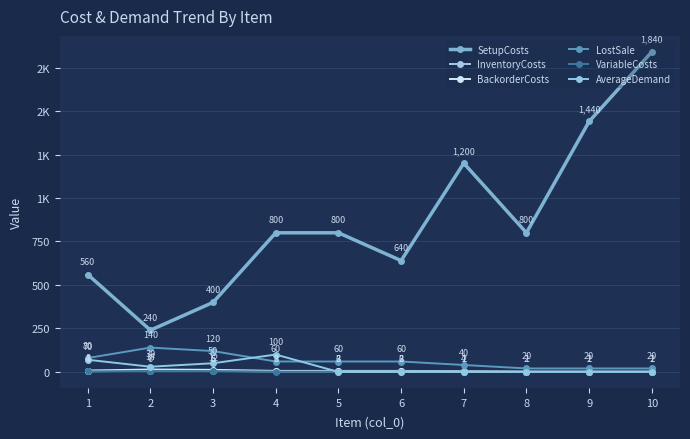

At which category is the sum across all series the highest?

10